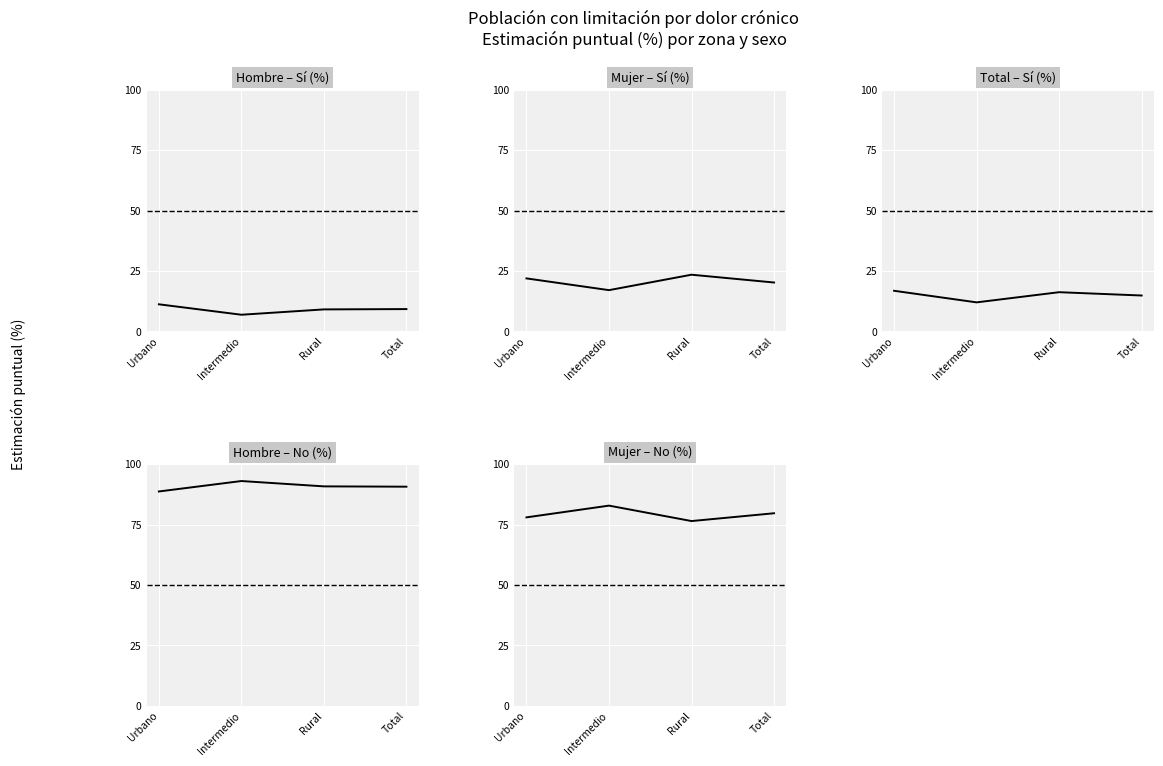

True or false: Mujer – Sí (%) and Mujer – No (%) cross at least once.

False